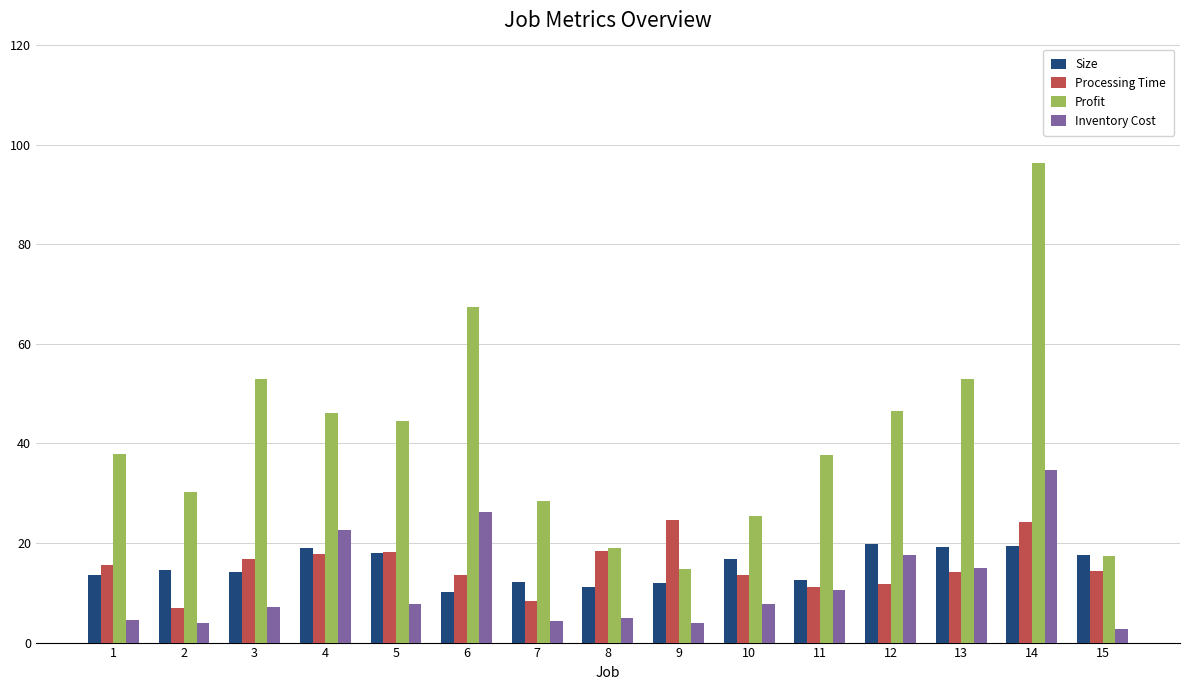

What is the difference between the highest and lowest values at 3?

45.7